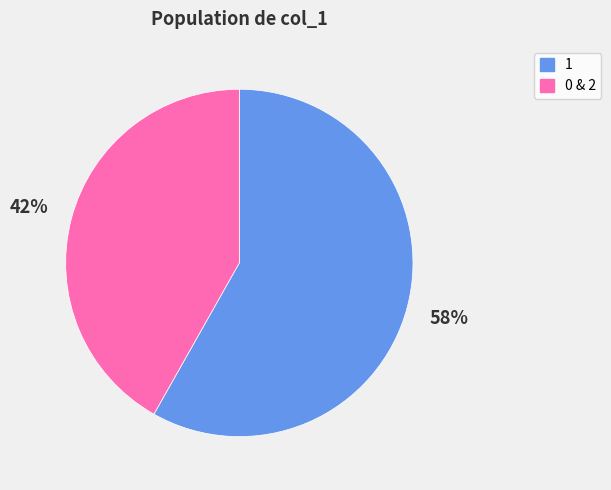

Is there a majority slice in this chart?

Yes